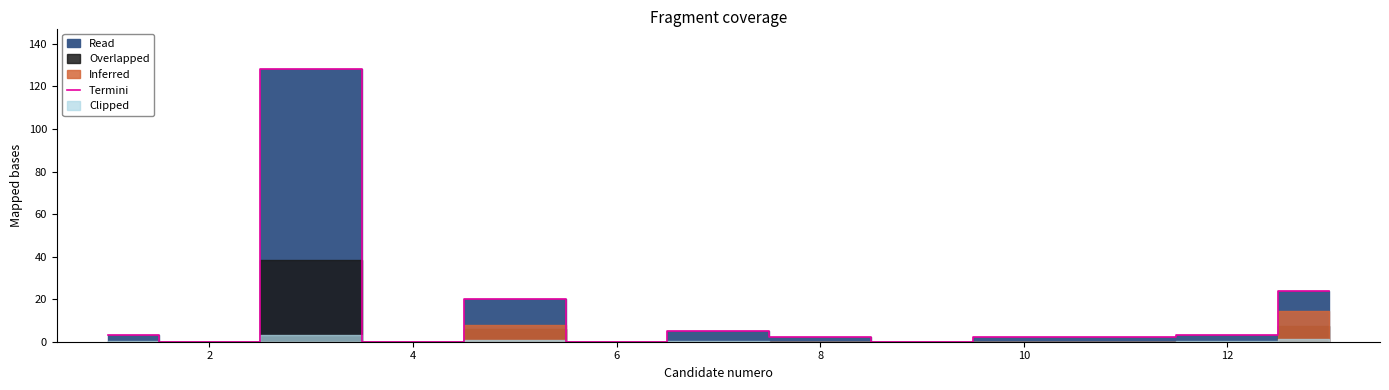

How many lines are shown in the chart?

1